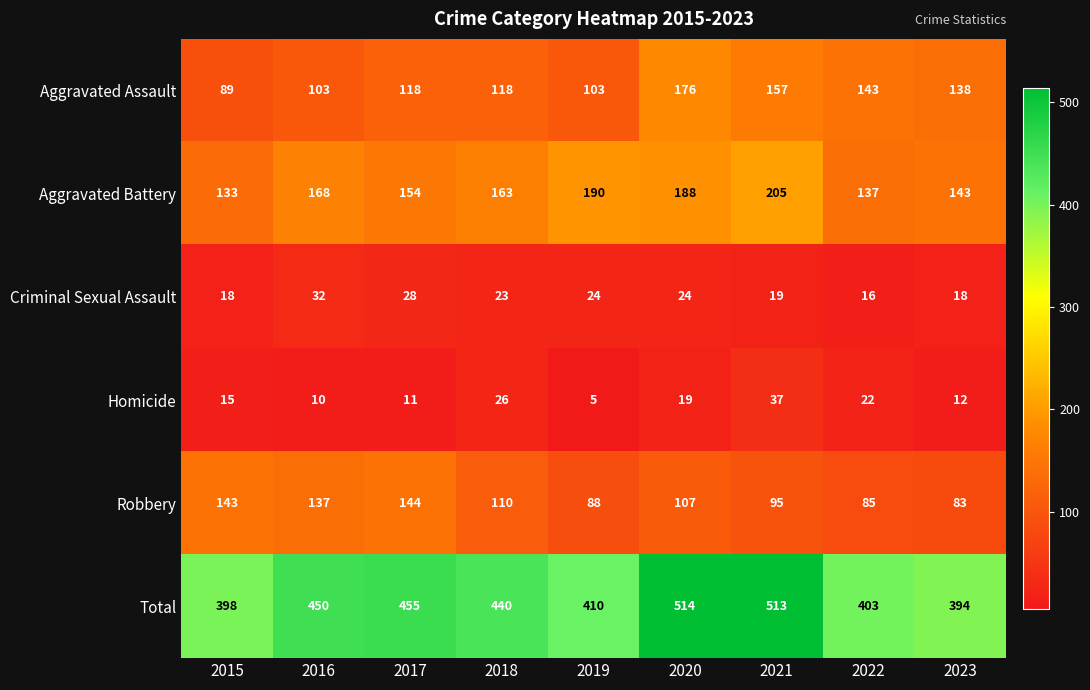

Which series has the largest range (max minus min)?

Total